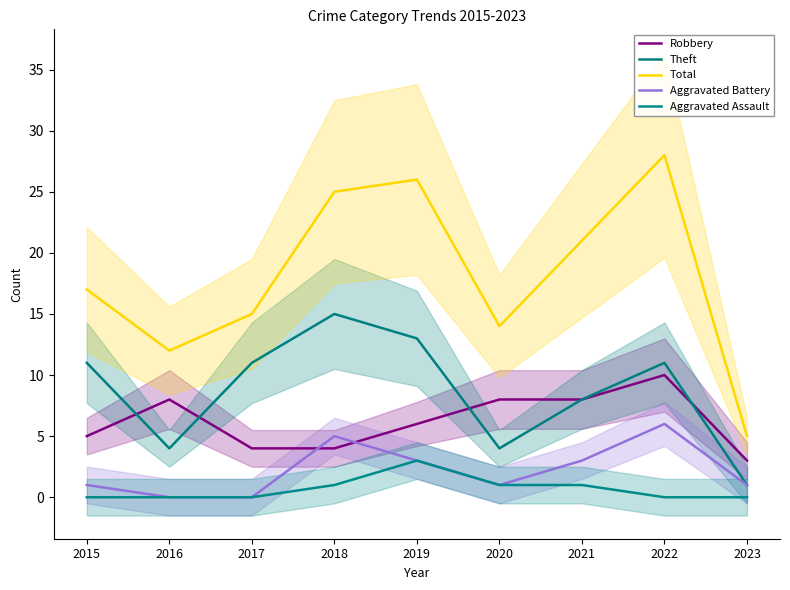

What is the difference between the highest and lowest values at 2018?

24